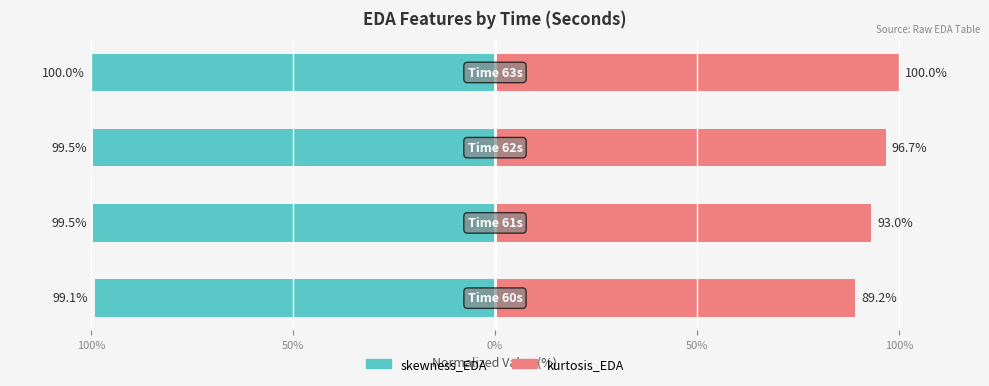

Rank the series at 50% from highest to lowest value.

kurtosis_EDA, skewness_EDA